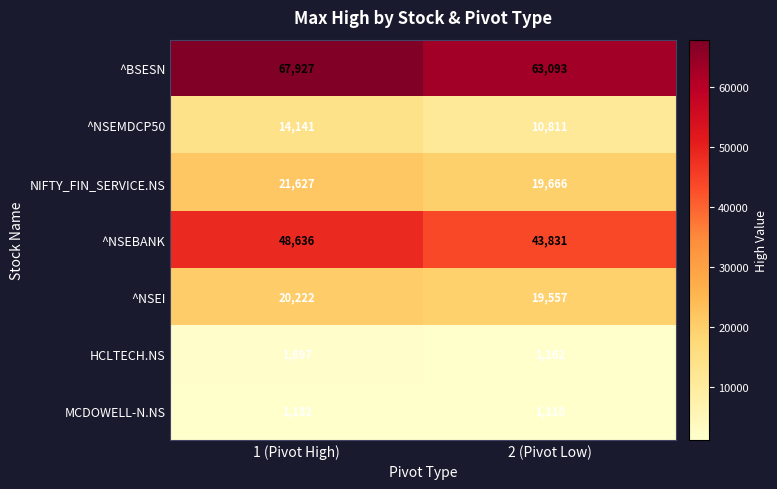

Rank the series at 1 (Pivot High) from lowest to highest value.

MCDOWELL-N.NS, HCLTECH.NS, ^NSEMDCP50, ^NSEI, NIFTY_FIN_SERVICE.NS, ^NSEBANK, ^BSESN